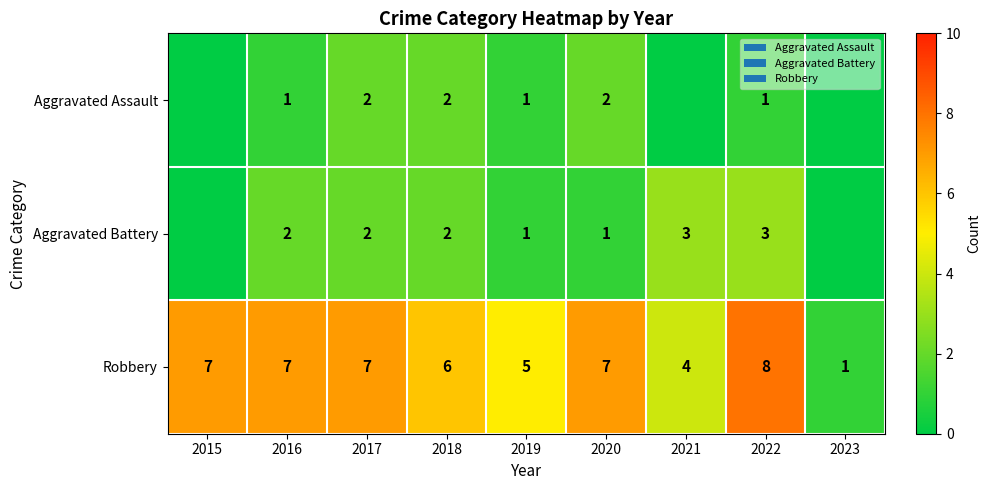

How many Robbery values are between 5 and 7?

6